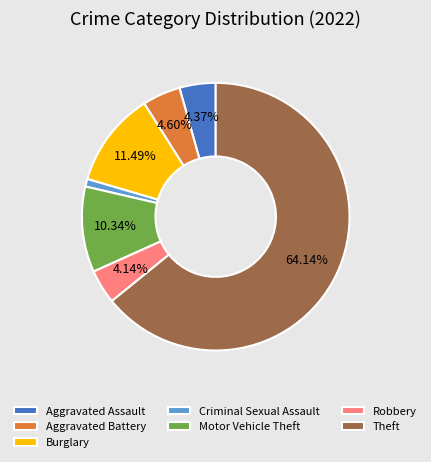

Does Theft represent more than half of the total?

Yes